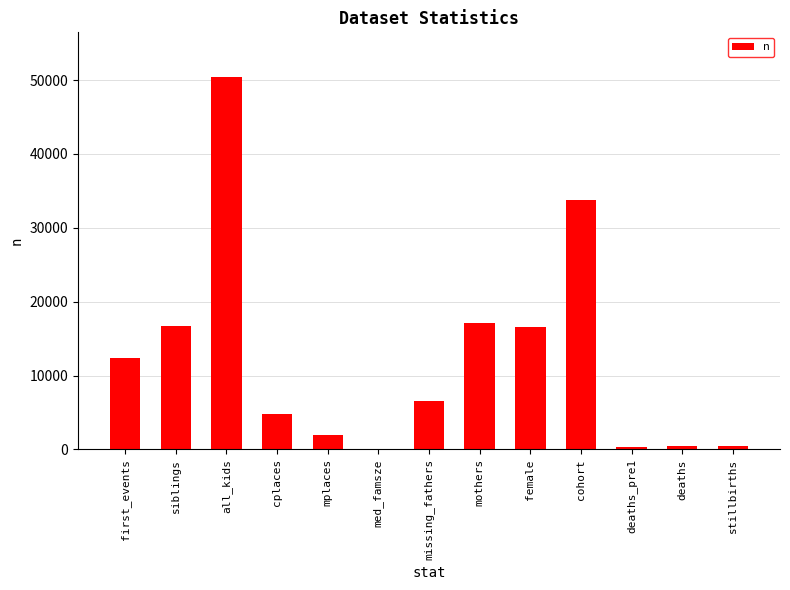

The chart shows a value of 4789 at cplaces. True or false?

True